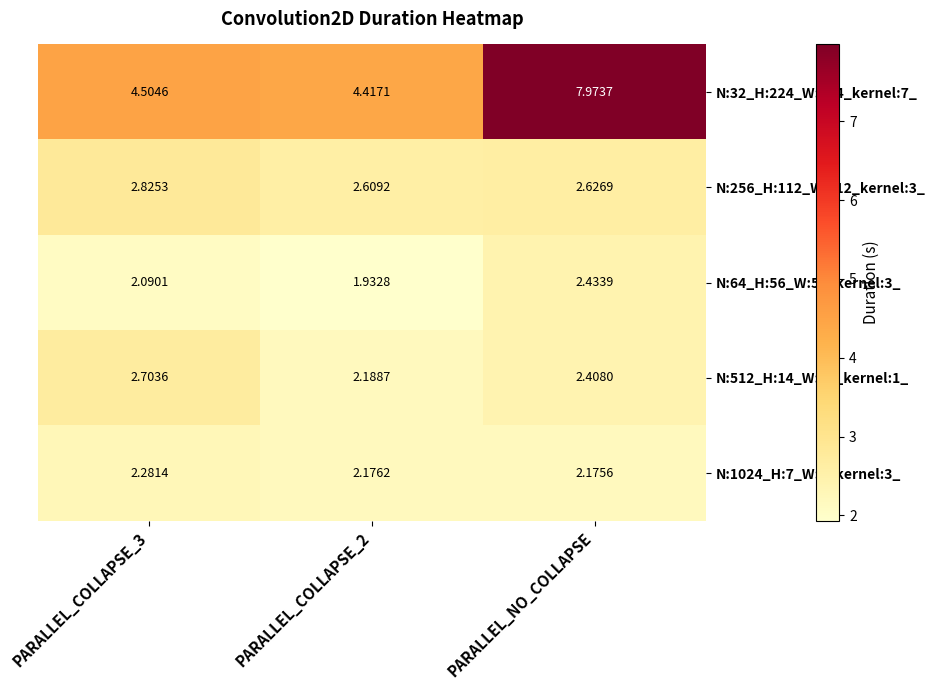

At which category is the sum across all series the highest?

PARALLEL_NO_COLLAPSE